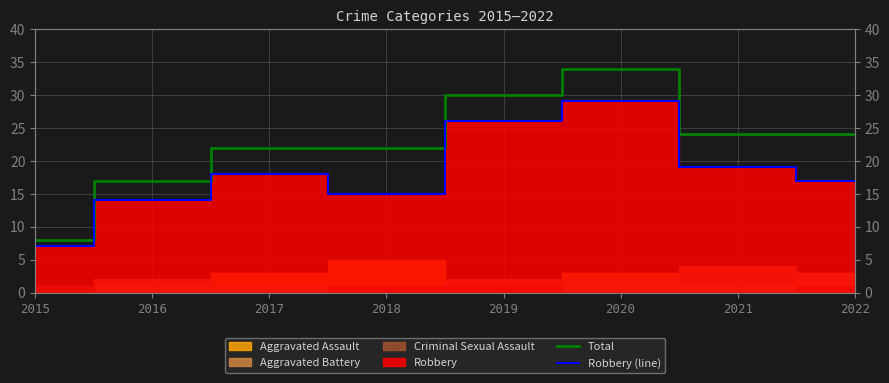

Is it true that Total equals 8 at 2021?

False